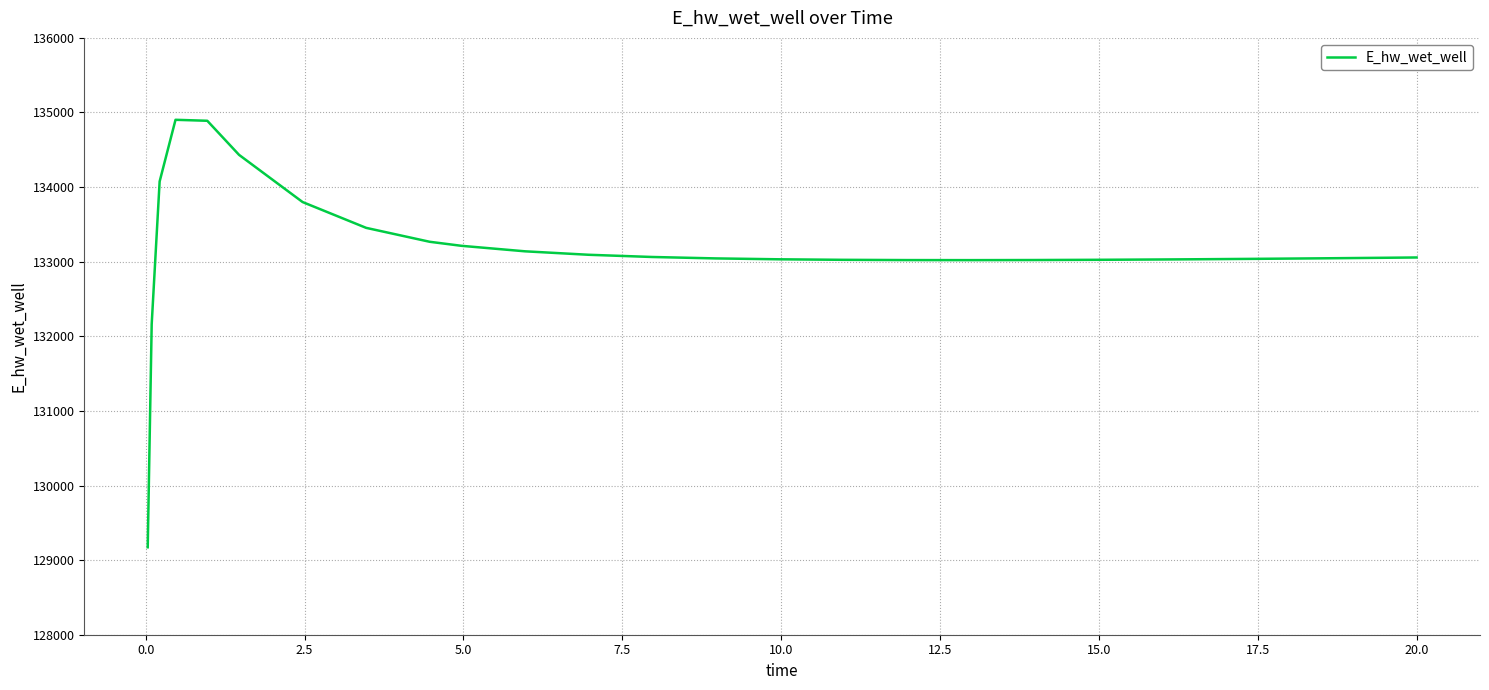

What is the difference between the maximum and minimum values?

5729.8